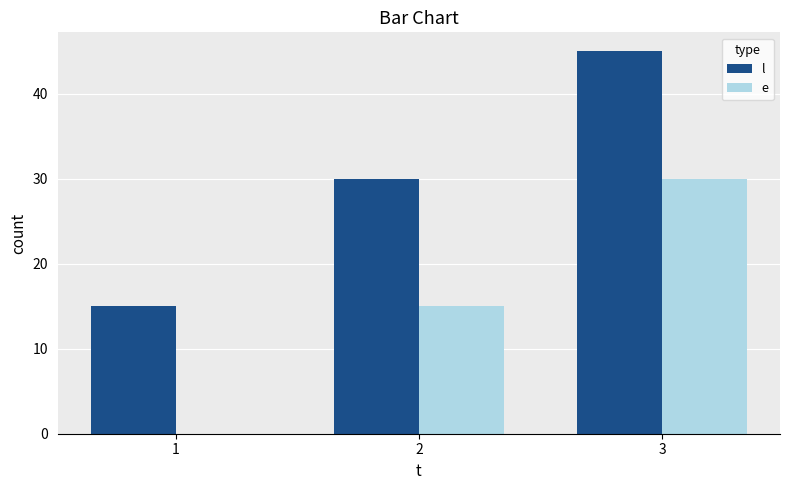

How many distinct data groups are displayed?

2